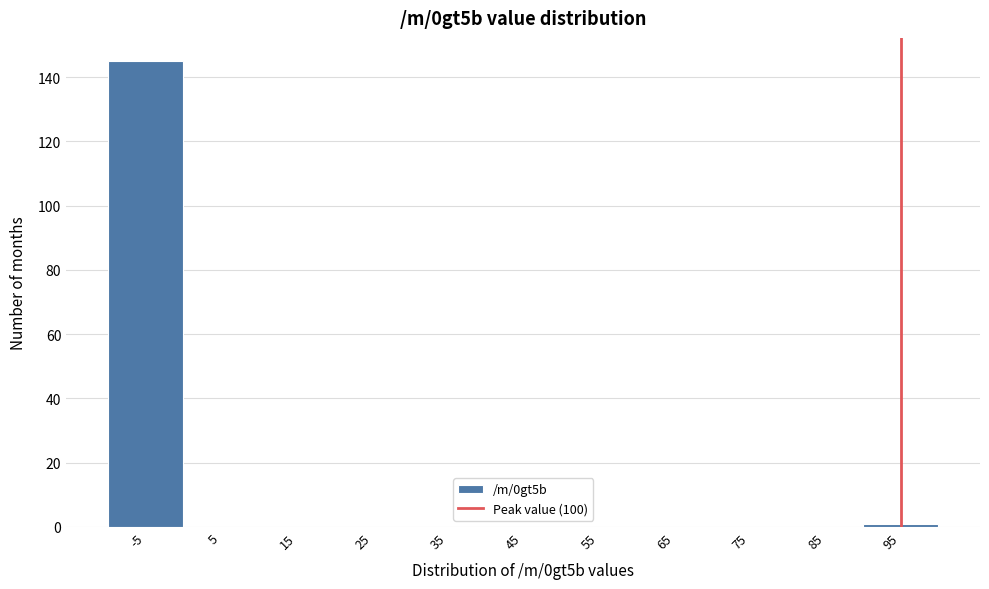

Reading left to right, what are all the values shown in this chart?

-5=145	5=0	15=0	25=0	35=0	45=0	55=0	65=0	75=0	85=0	95=1